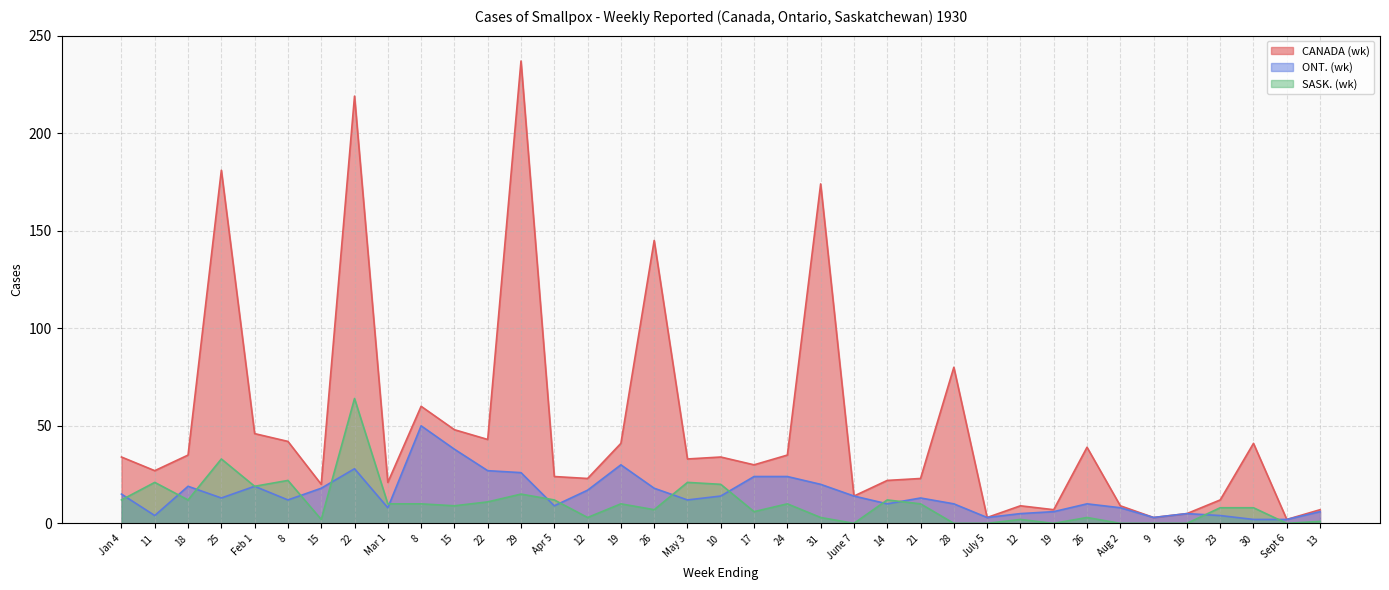

True or false: SASK. (wk) and ONT. (wk) intersect in this chart.

True